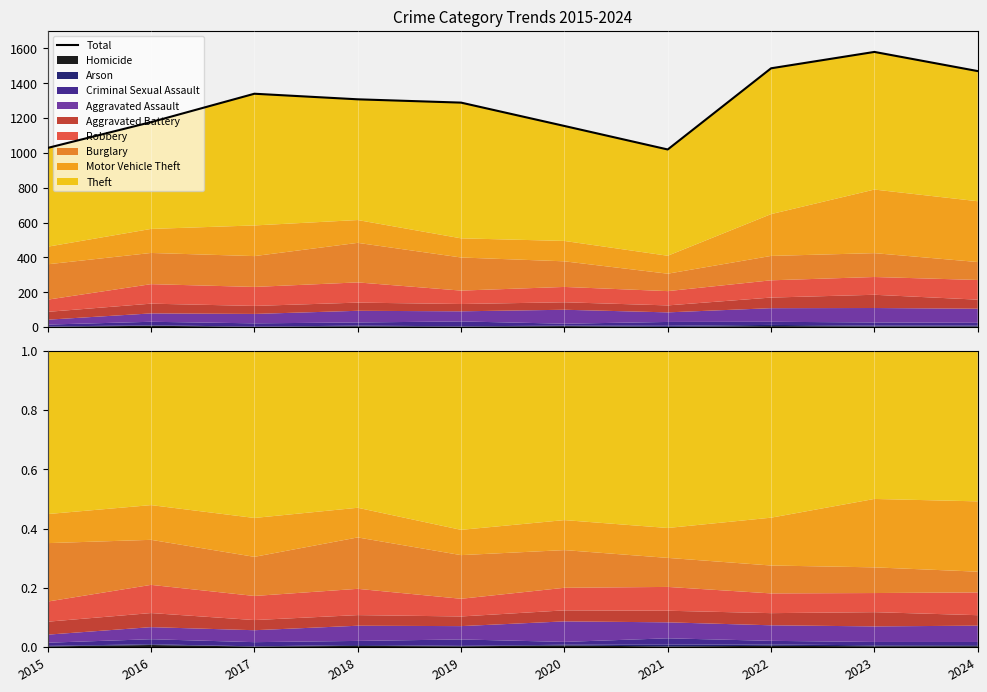

The value at 2017 is 452. True or false?

False